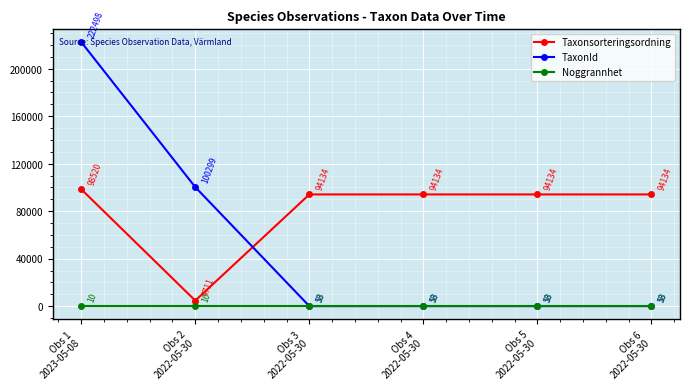

List the series in order of their overall mean, lowest first.

Noggrannhet, TaxonId, Taxonsorteringsordning